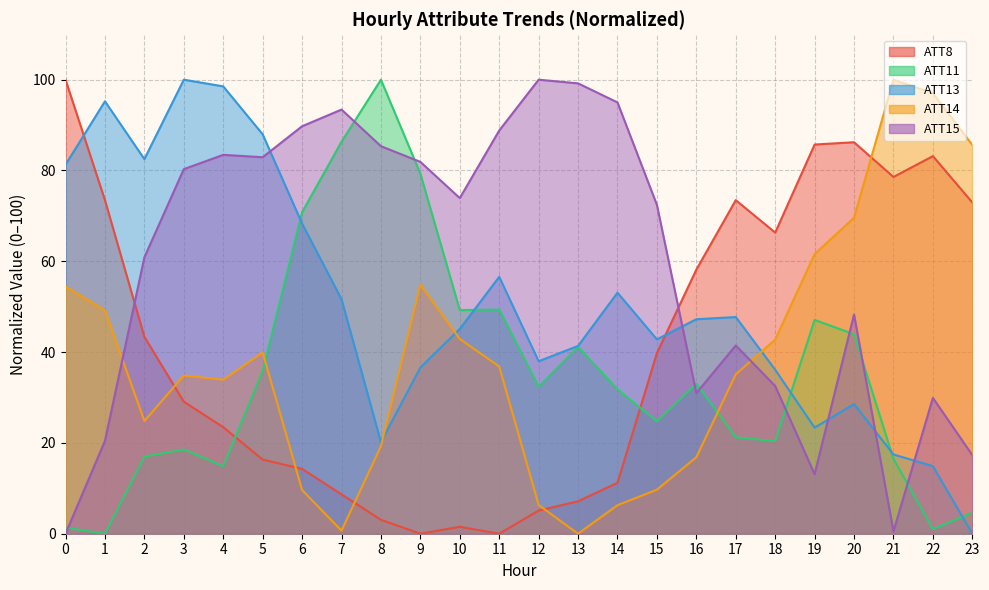

After their last crossing, which series has the higher values: ATT11 or ATT8?

ATT8